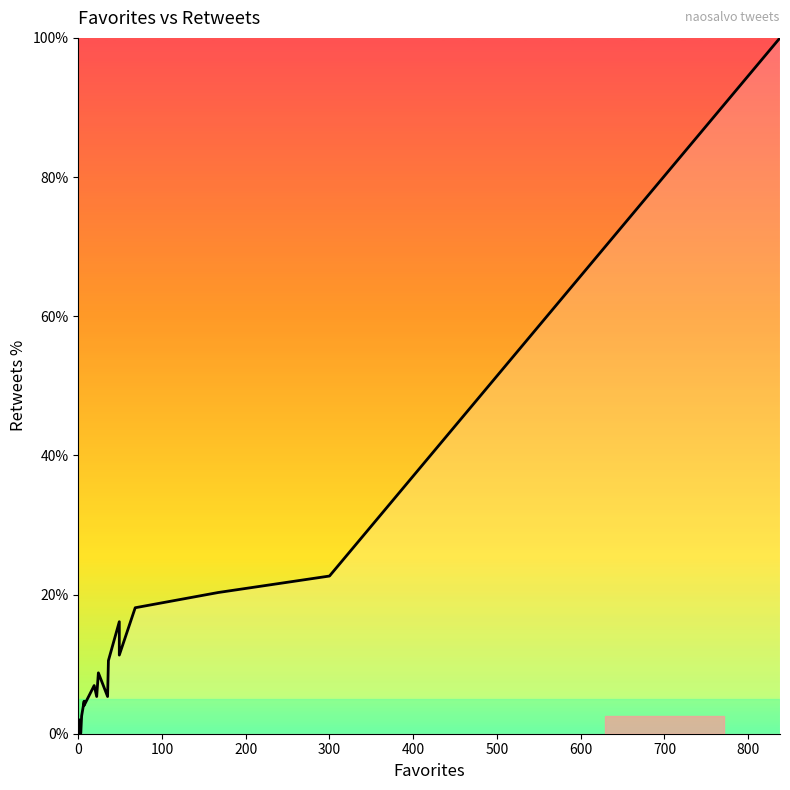

How many data points does each series have?

40